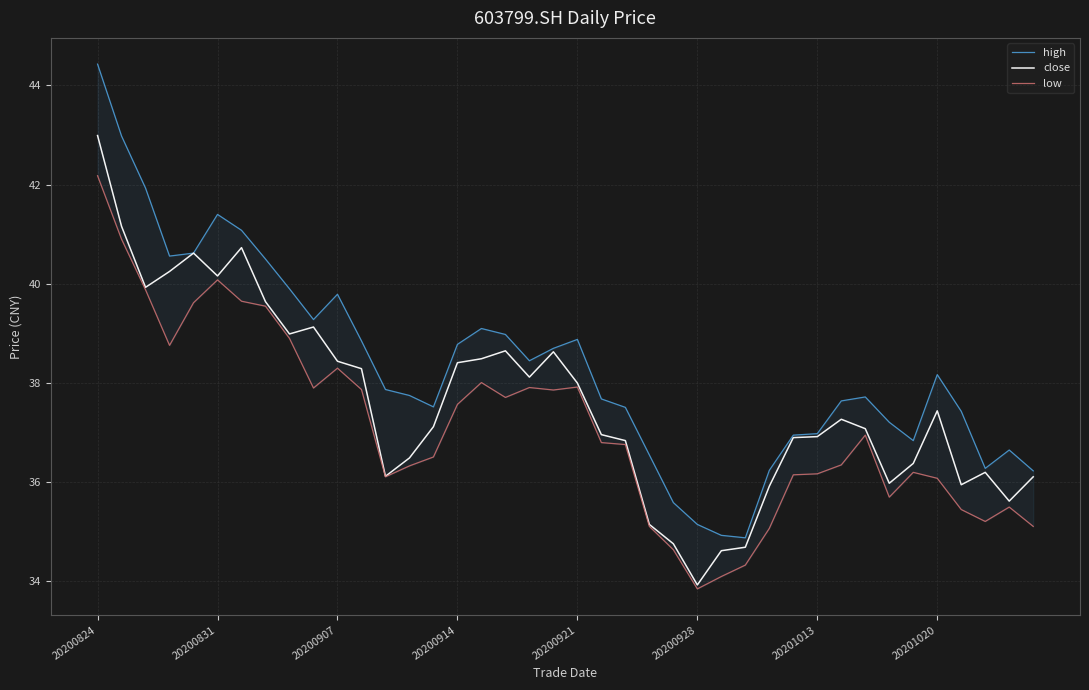

Which series has the largest range (max minus min)?

high